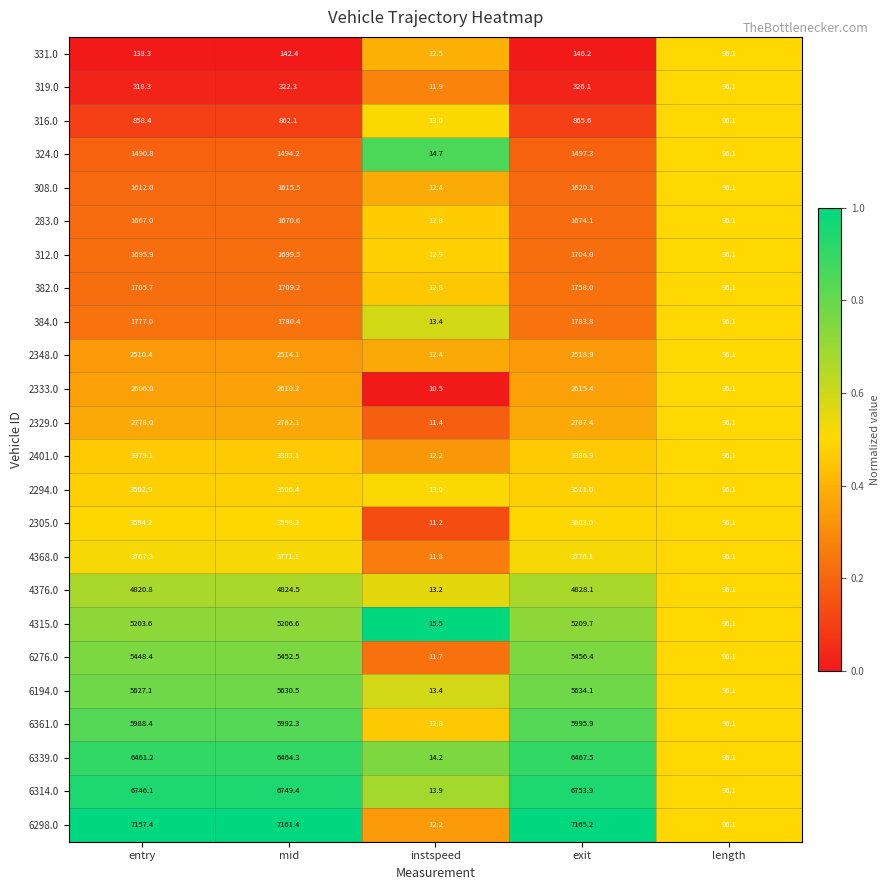

Which series has the widest spread of values?

6298.0